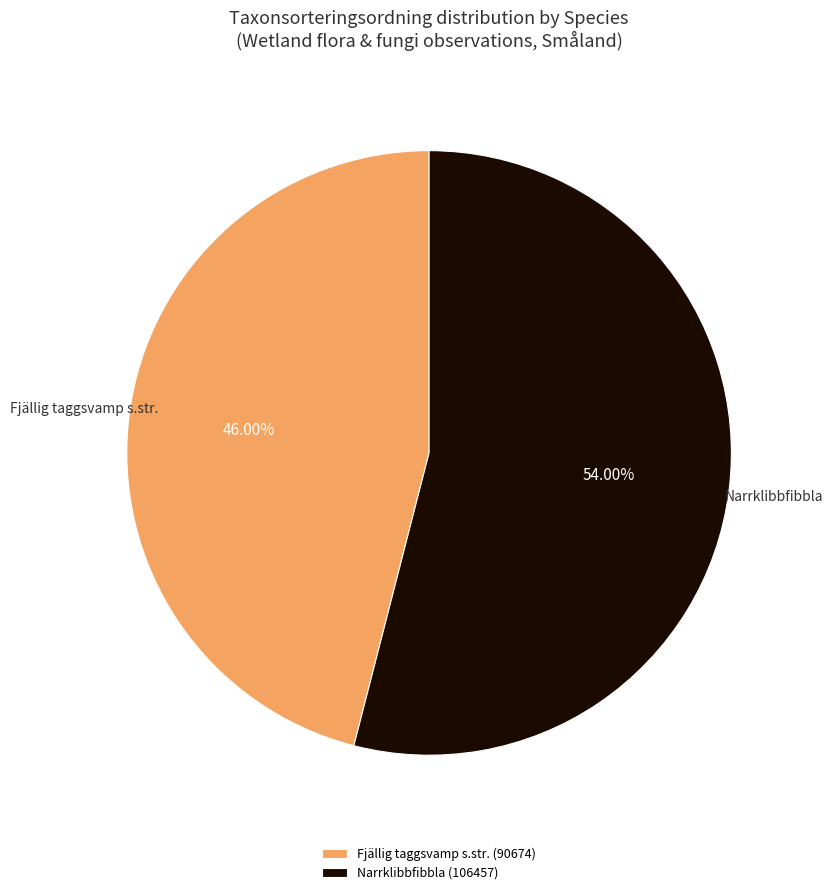

Does Narrklibbfibbla represent more than half of the total?

Yes